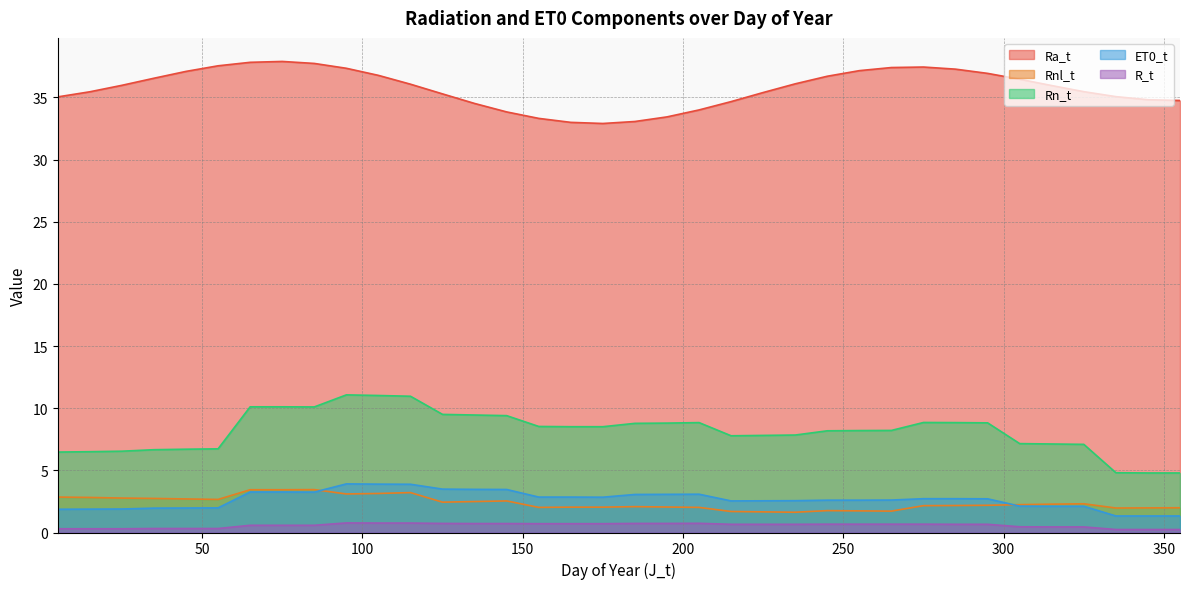

At which label does Ra_t reach its peak?

75